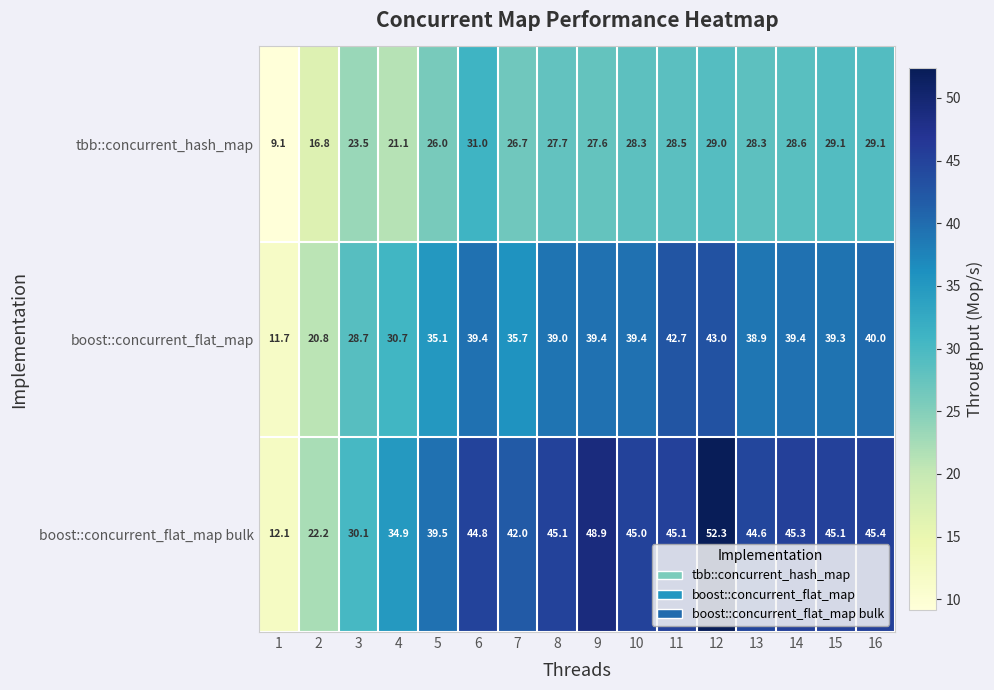

List the series in order of their peak value, lowest first.

tbb::concurrent_hash_map, boost::concurrent_flat_map, boost::concurrent_flat_map bulk